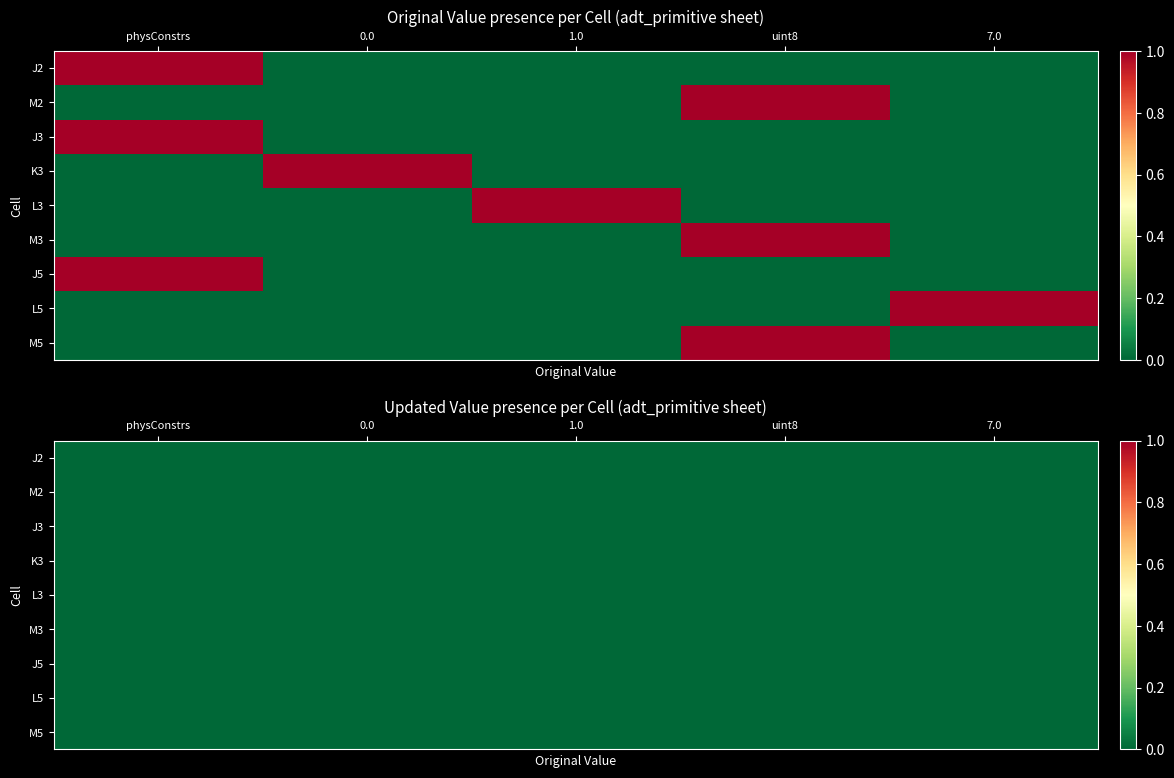

The M3 series shows 0 at 0. True or false?

False